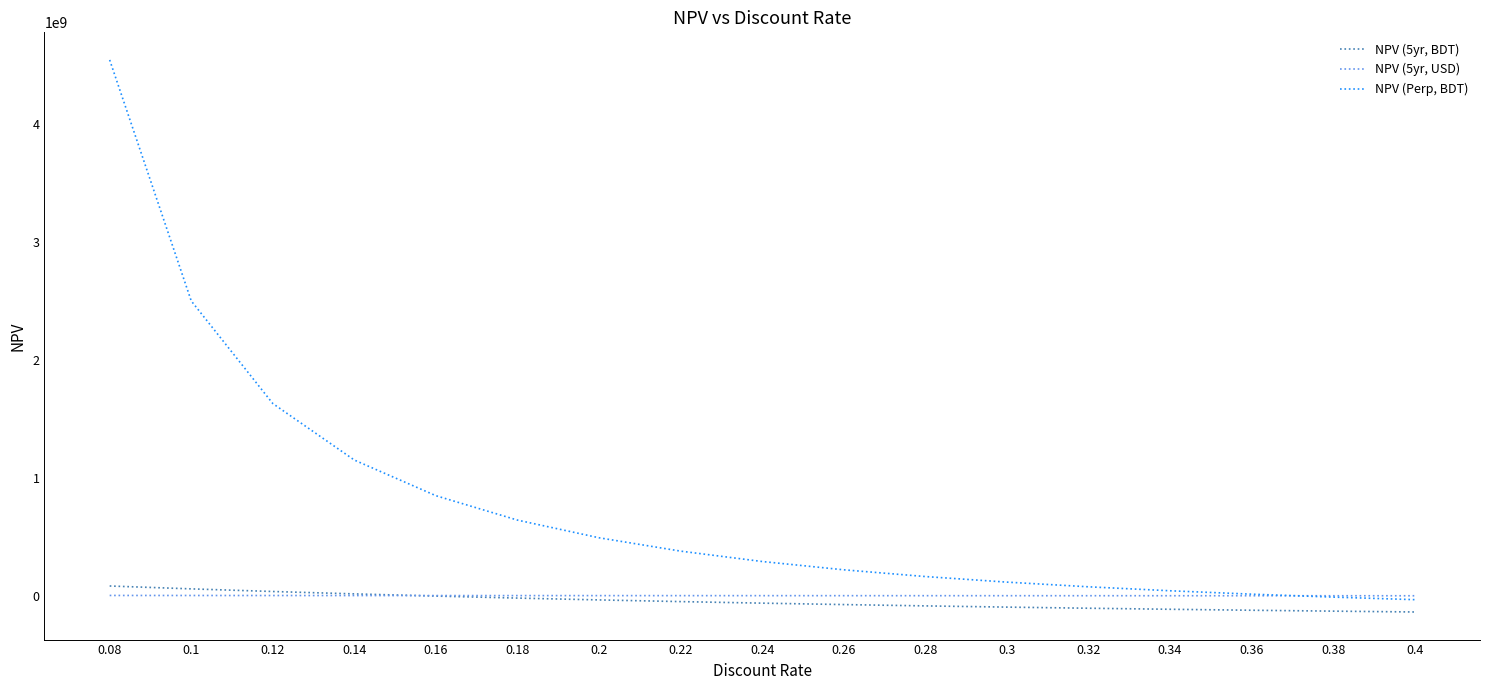

Rank the series at 0.3 from highest to lowest value.

NPV (Perp, BDT), NPV (5yr, USD), NPV (5yr, BDT)